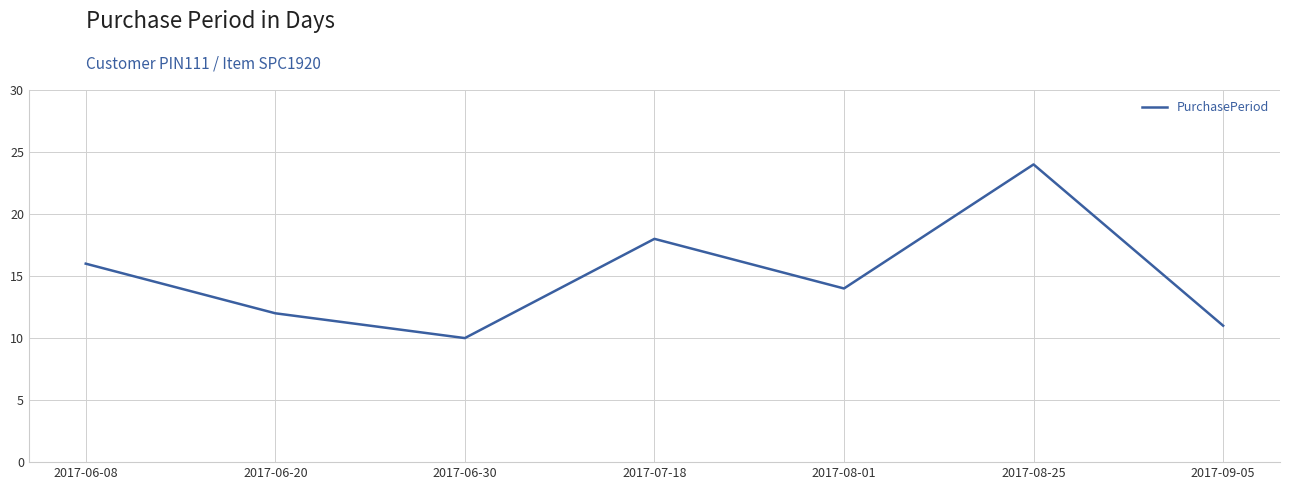

Which category has the lowest value across all series?

2017-06-30